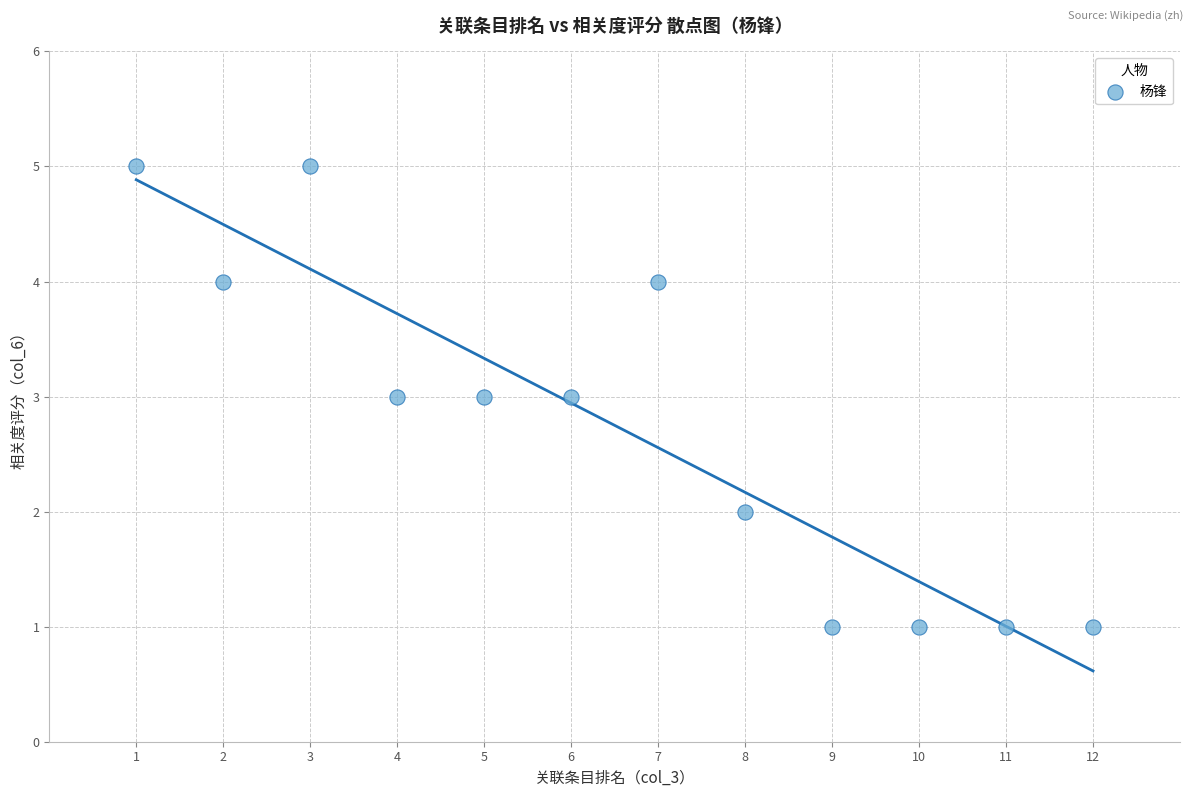

What is the range of X values (max minus min)?

11